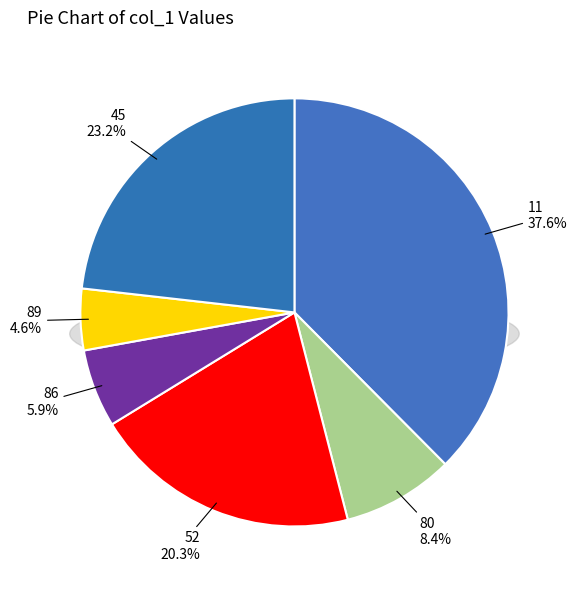

What percentage is the 86 slice, to the nearest percent?

6%